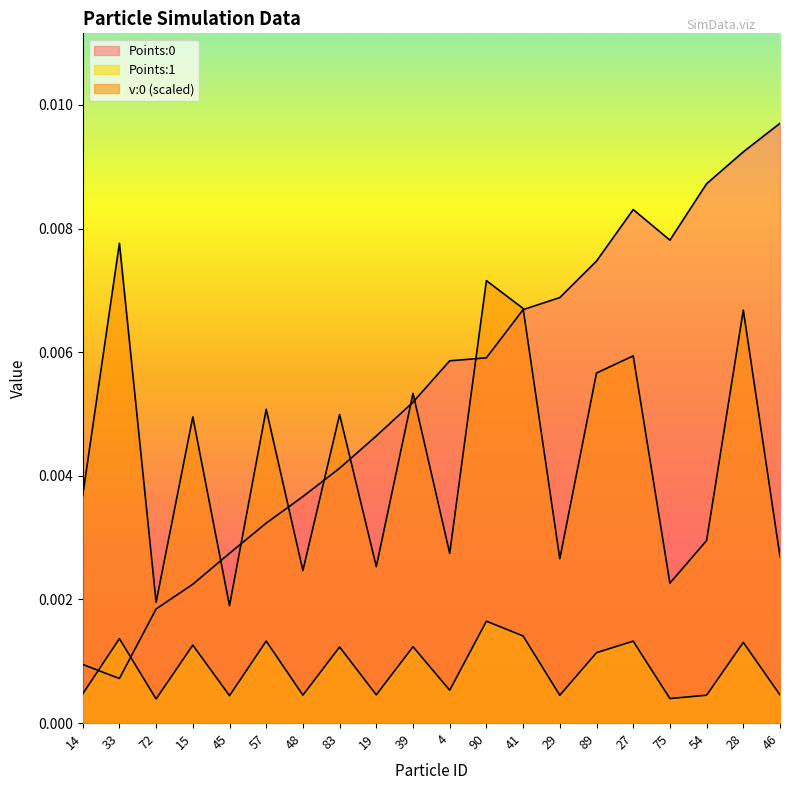

In Points:1, how many points are higher than both neighbors (excluding endpoints)?

8